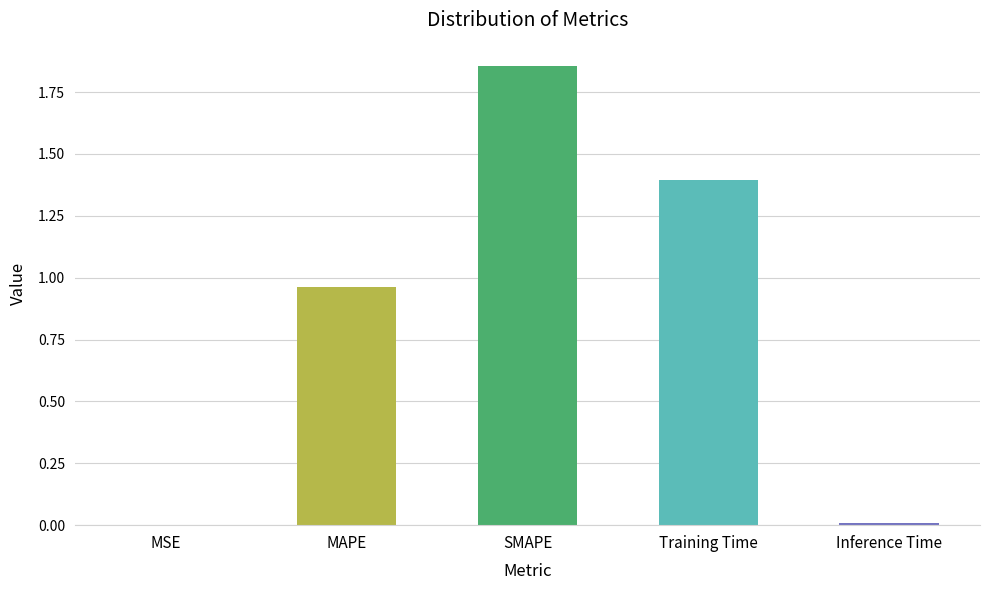

What is the sum of all values?

4.2